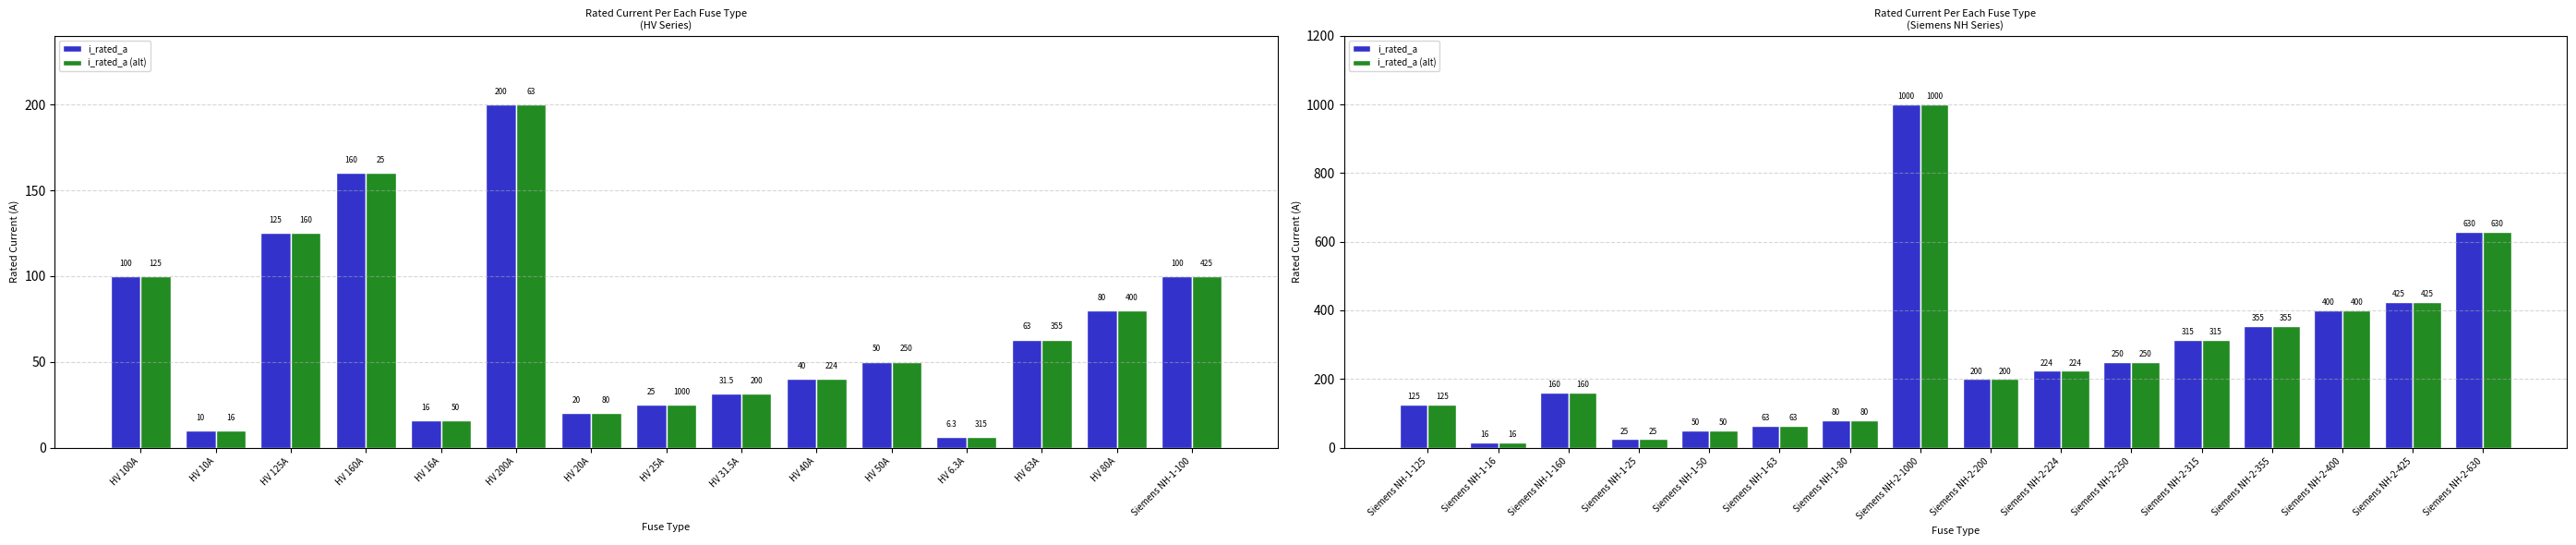

What is the value of the i_rated_a bar at the 3rd from the left?

160